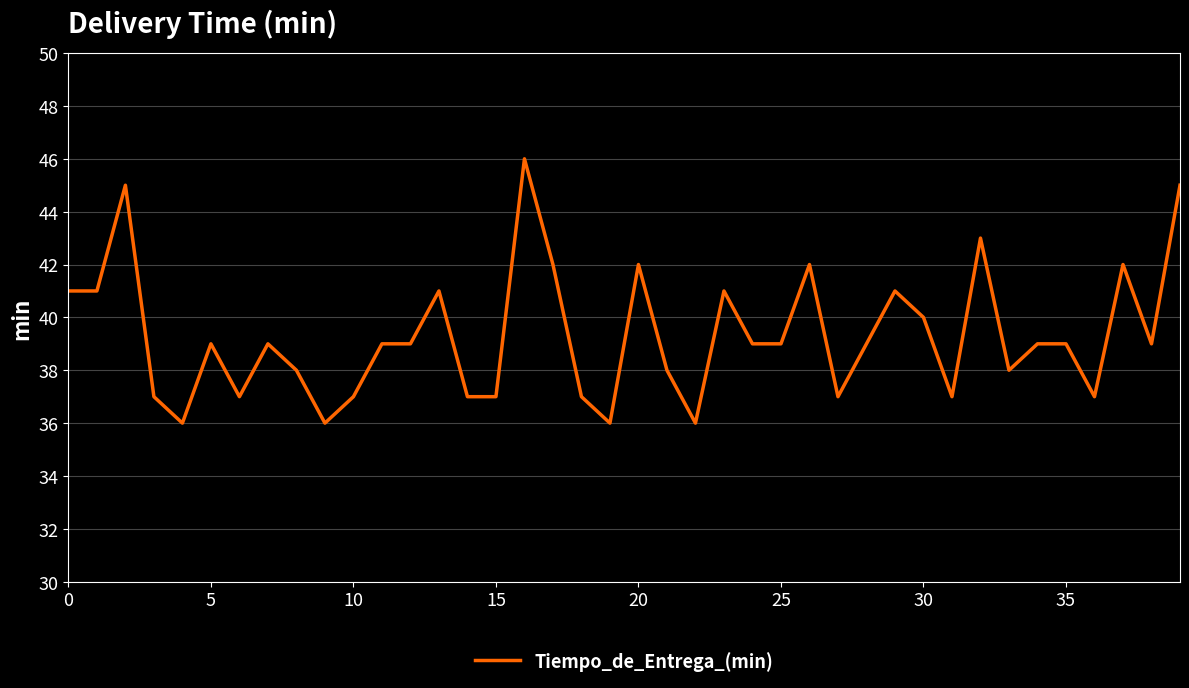

What is the minimum value shown in the chart?

36